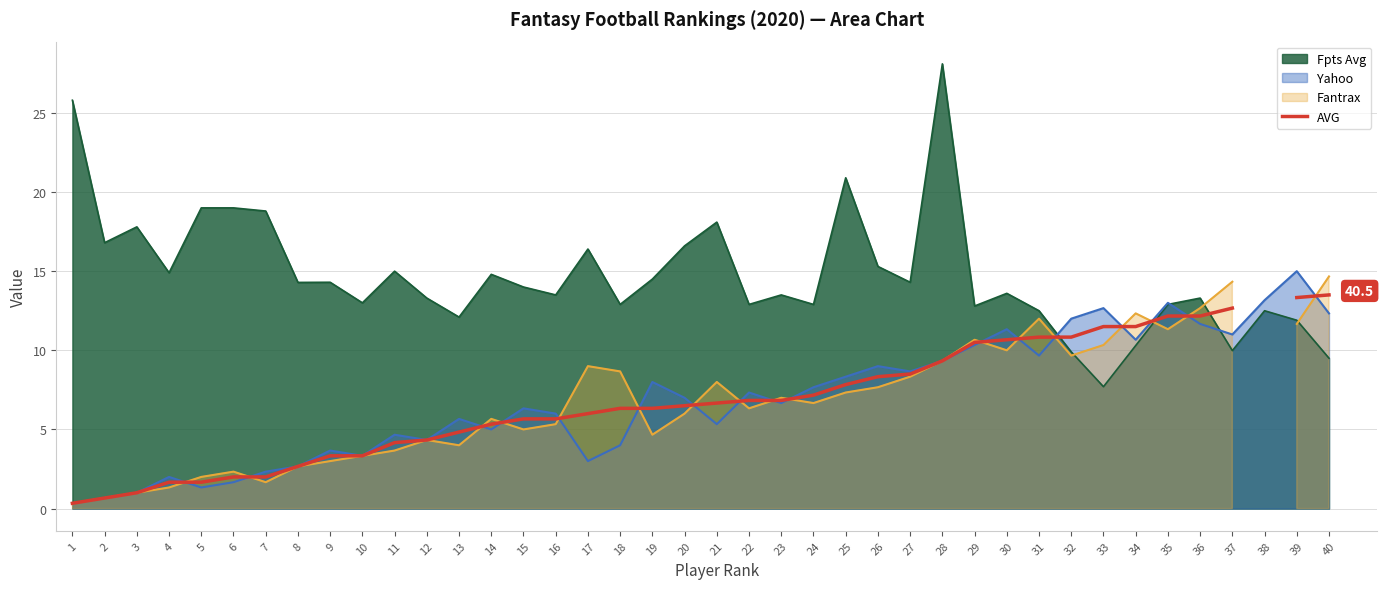

How many categories are shown in the chart?

40